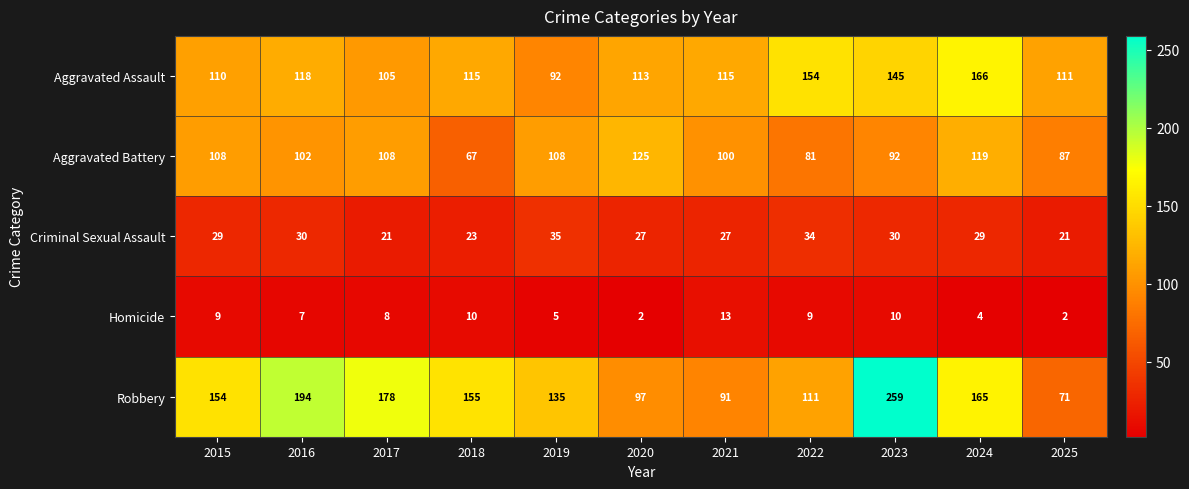

What is the difference between the Criminal Sexual Assault values at 2016 and 2025?

9